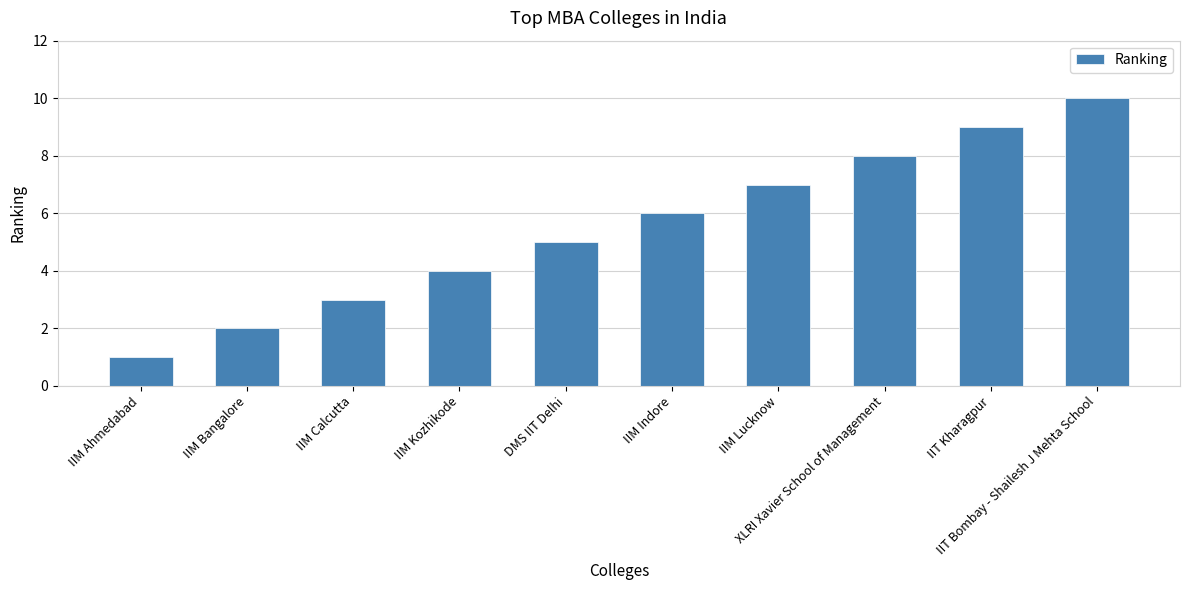

The value at IIM Indore is 3. True or false?

False